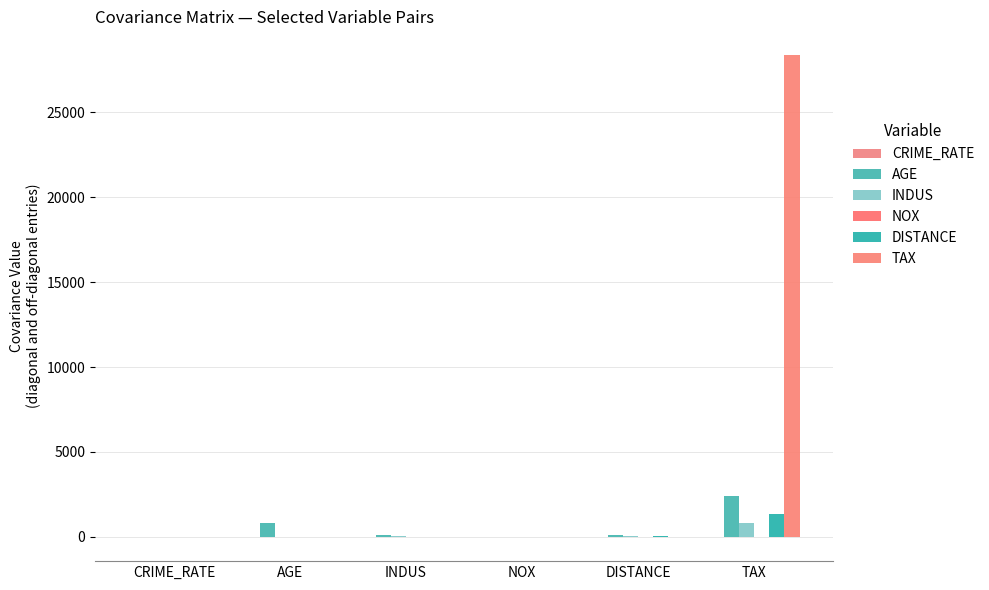

What is the average value of the TAX series?

4724.8